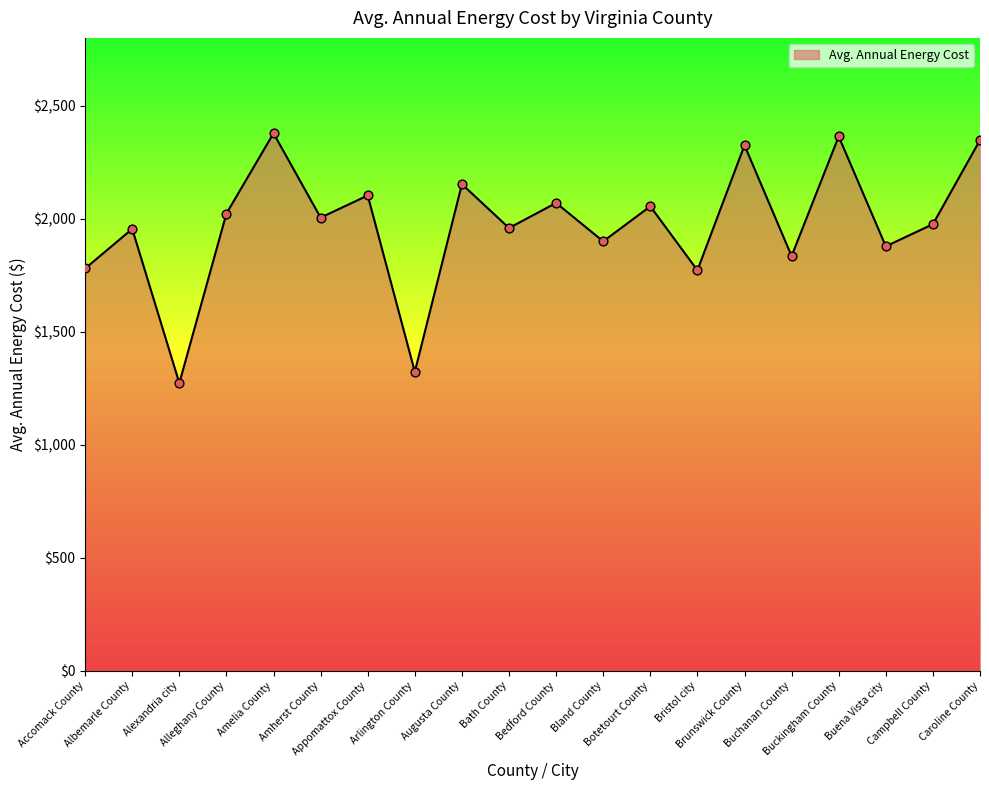

Which has a higher value, Caroline County or Arlington County?

Caroline County